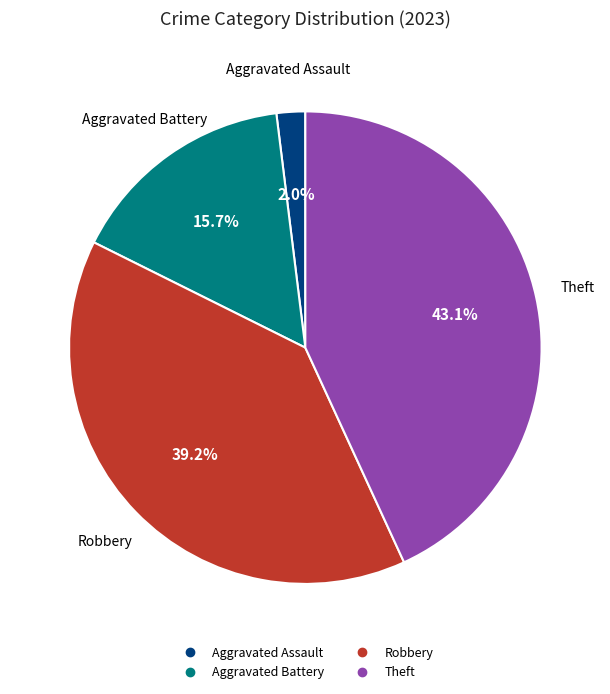

Does any single category account for the majority?

No